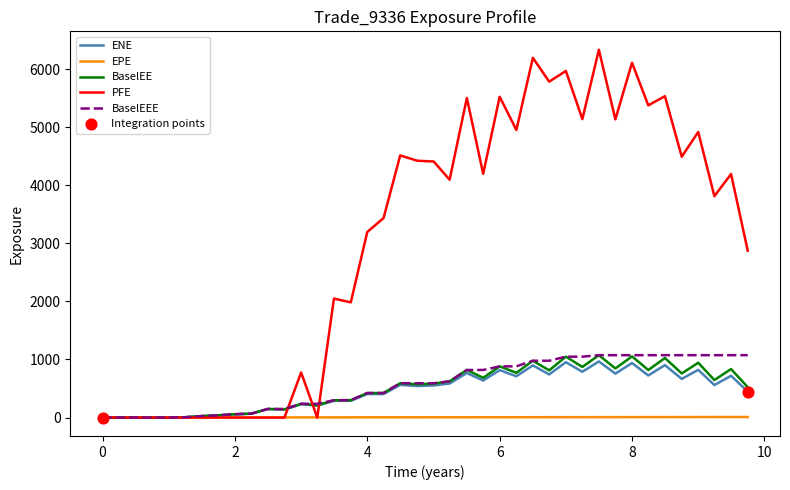

Which series has the largest total across all categories?

PFE